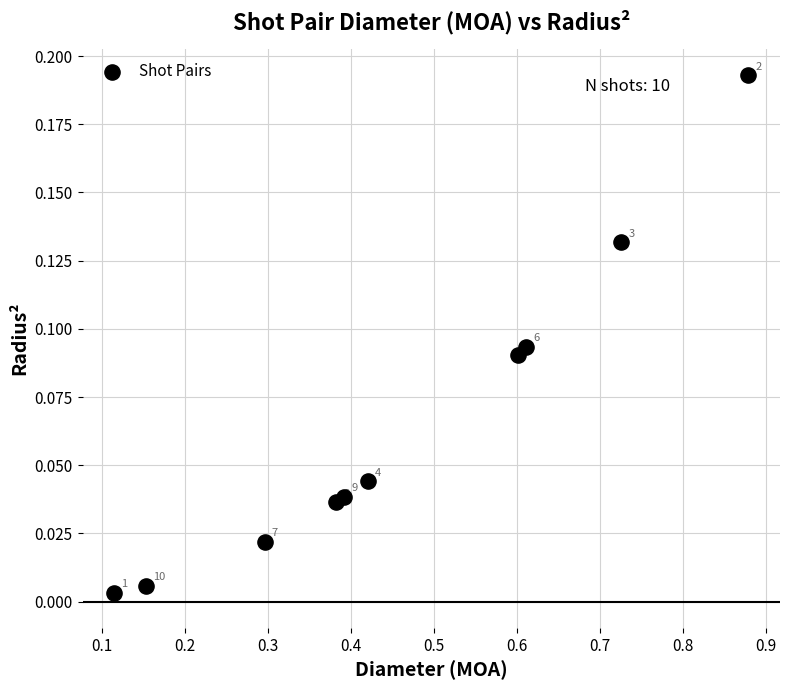

What is the range of X values (max minus min)?

0.8